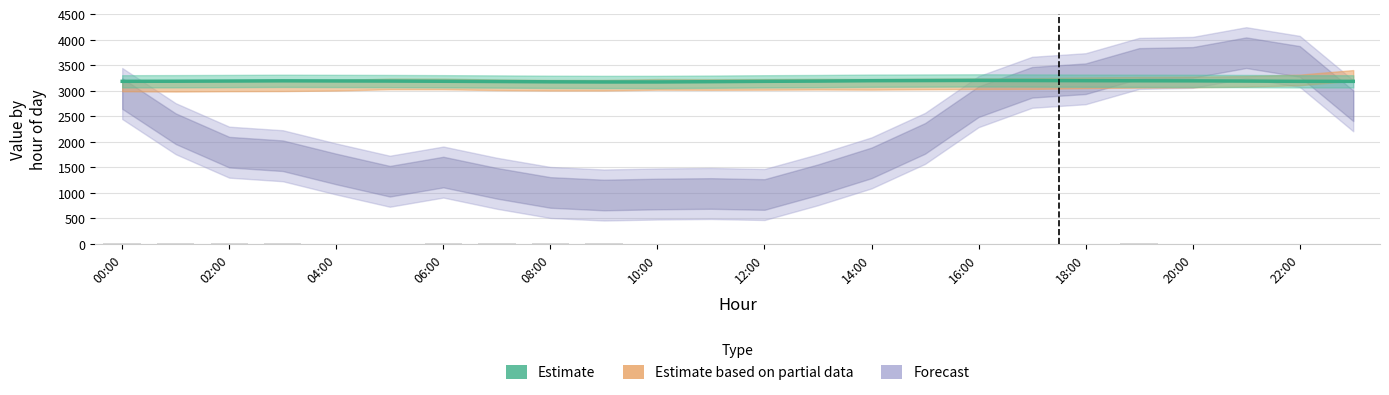

Where is the data nearest to the value 3191?

02:00